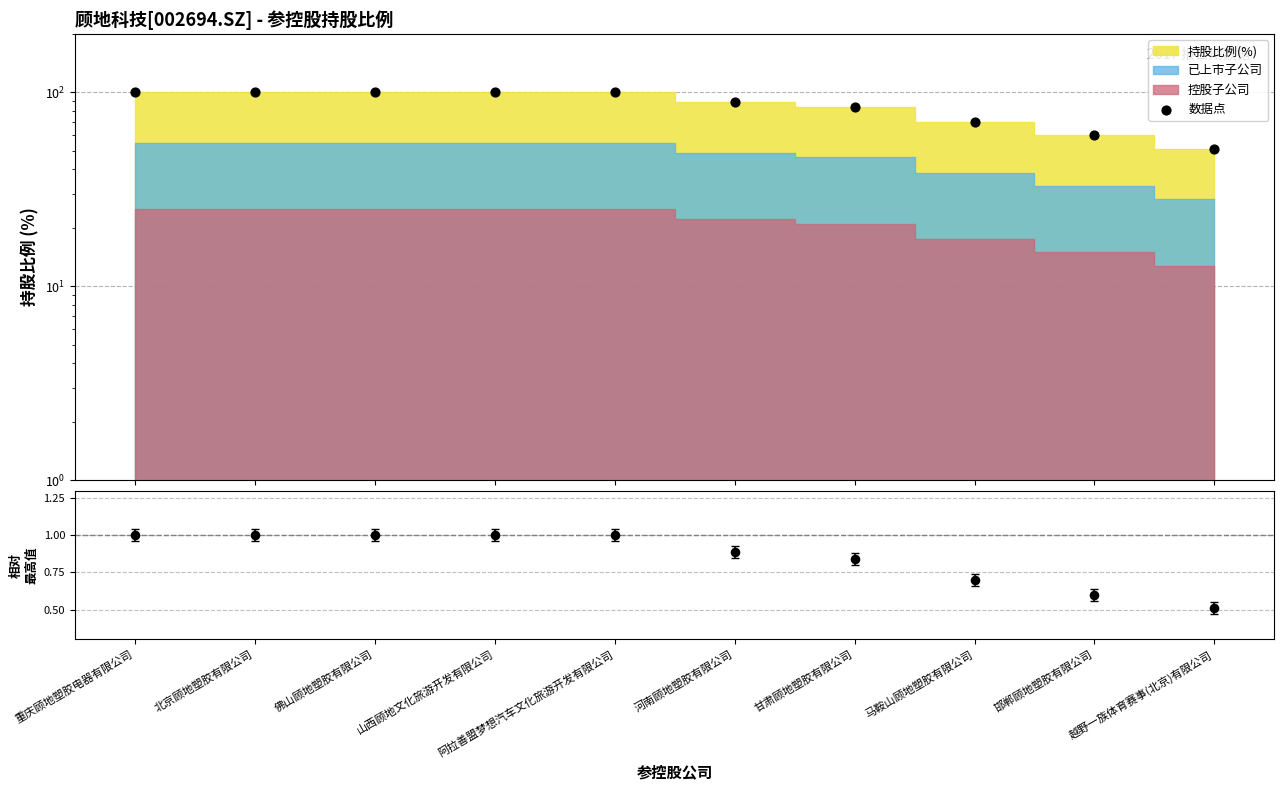

Approximately how many times larger is the value at 山西顾地文化旅游开发有限公司 compared to 越野一族体育赛事(北京)有限公司?

2.0